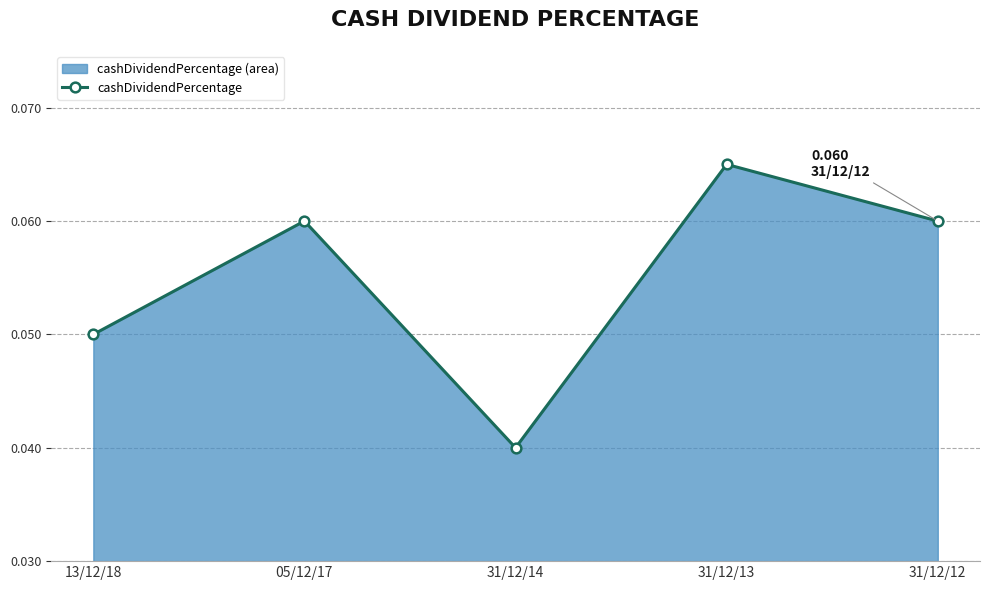

List the labels in order of value, largest first.

31/12/13, 05/12/17, 31/12/12, 13/12/18, 31/12/14